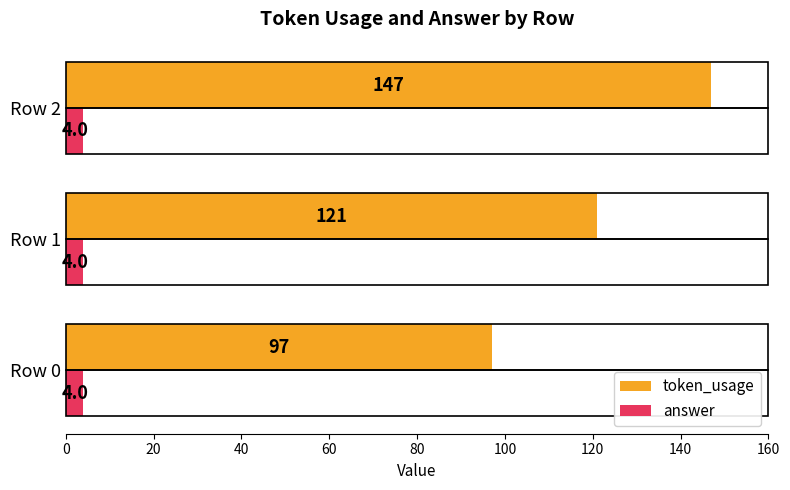

What are all the series names shown in the legend?

token_usage, answer